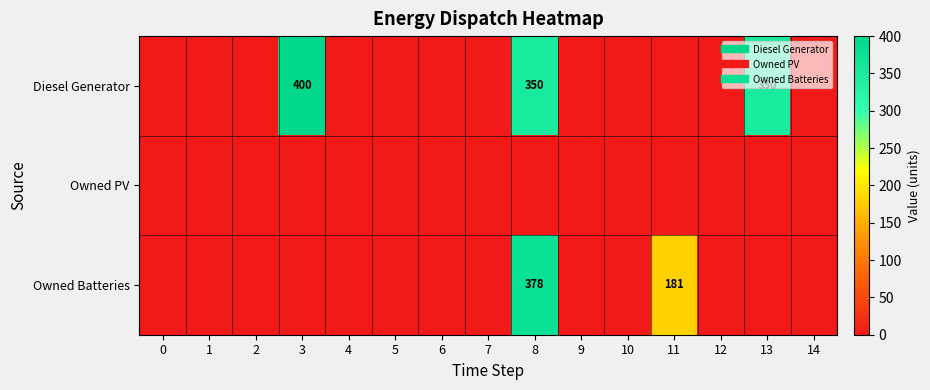

At which label does Owned Batteries reach its peak?

8